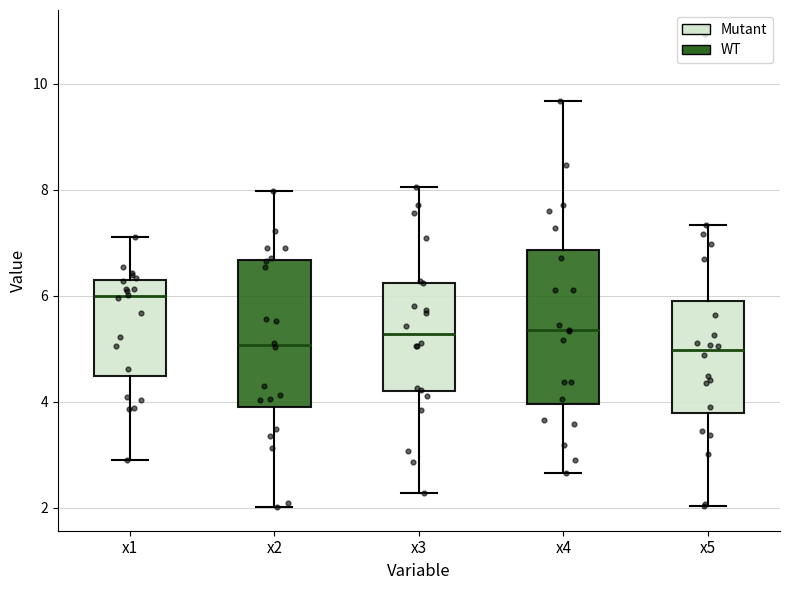

Reading left to right, transcribe this box plot: for each box, give where its median line is, the range the box spans, and where its two whiskers end, as read against the y-axis. The values are not printed on the chart, so give them approximately, as read against the axis.

x1: median 6.0, box 4.4 to 6.2, whiskers 2.8 to 7.2
x2: median 5.0, box 3.8 to 6.6, whiskers 2.0 to 8.0
x3: median 5.2, box 4.2 to 6.2, whiskers 2.2 to 8.0
x4: median 5.4, box 4.0 to 6.8, whiskers 2.6 to 9.6
x5: median 5.0, box 3.8 to 6.0, whiskers 2.0 to 7.4